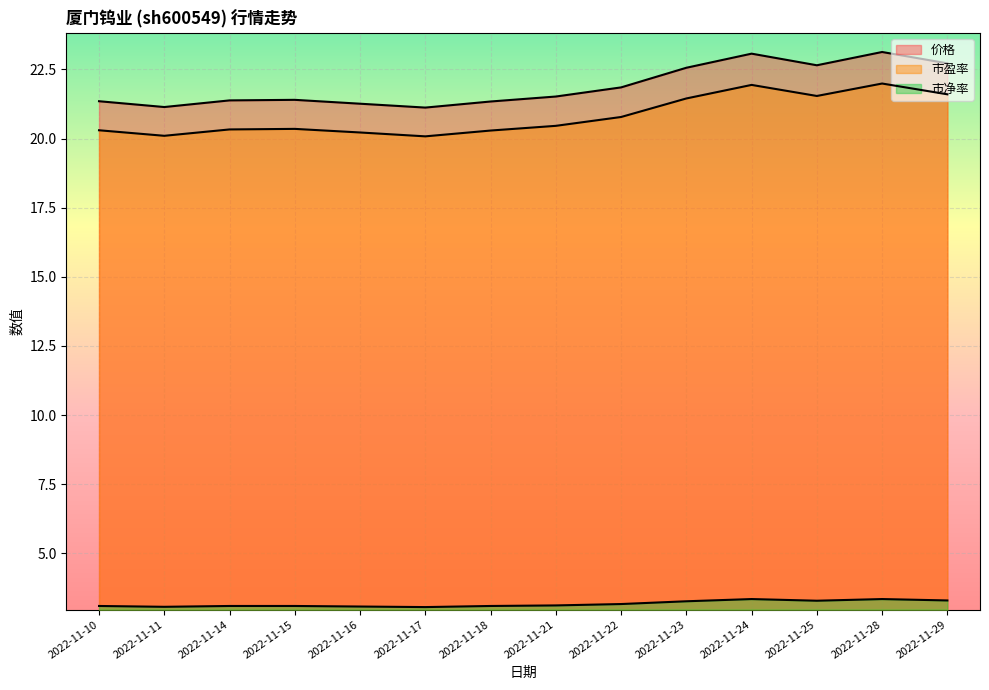

What is the lowest value of the 市盈率 series?

20.1